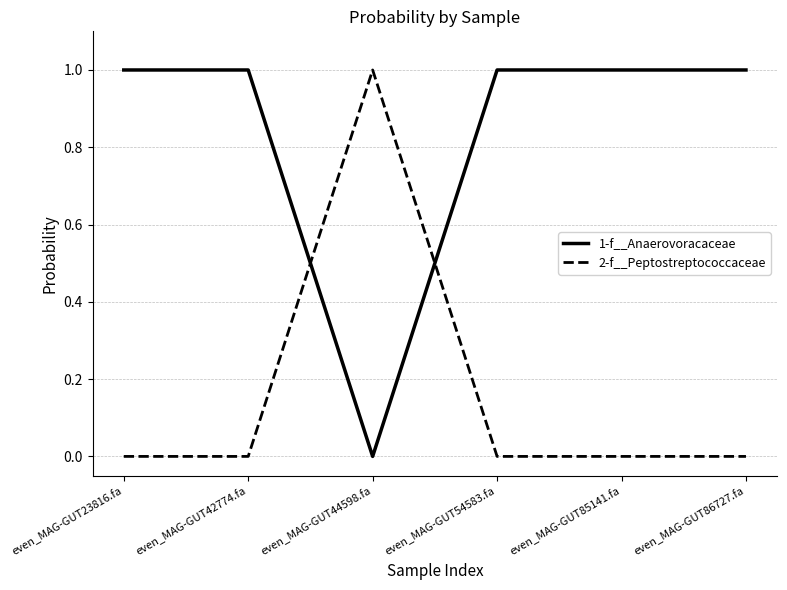

How many intersections are there between 2-f__Peptostreptococcaceae and 1-f__Anaerovoracaceae?

2